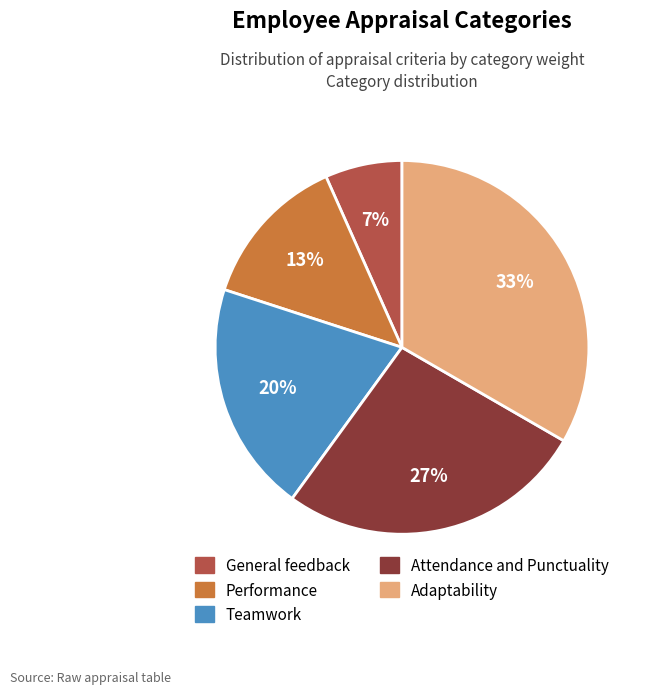

What is the ratio of the value at Performance to the value at Teamwork?

0.7